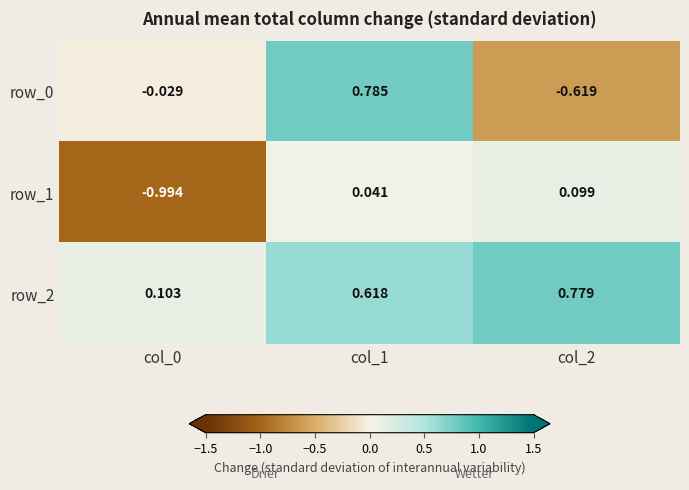

Is the value of row_2 at col_0 greater than the value of row_0 at col_1?

No